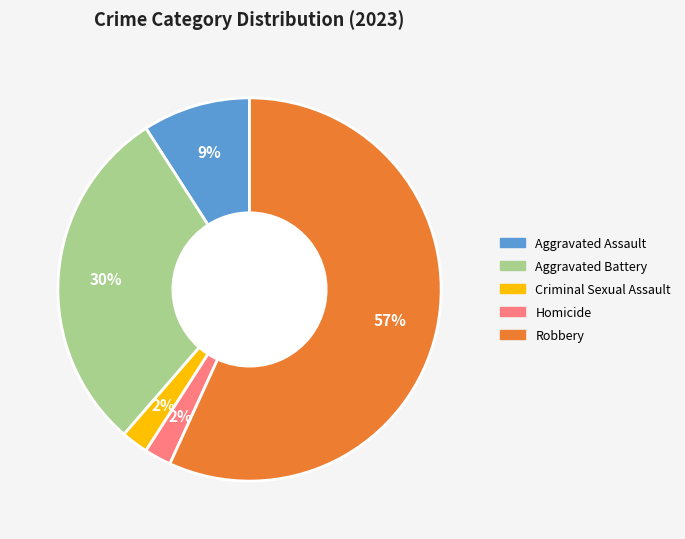

Which category has the biggest portion of the pie?

Robbery